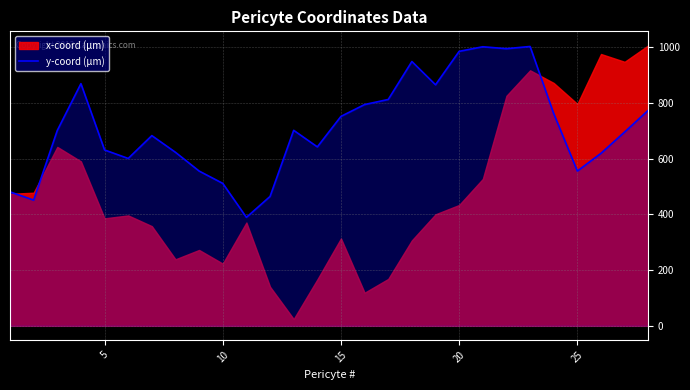

What is the maximum value for y-coord (µm)?

1003.1